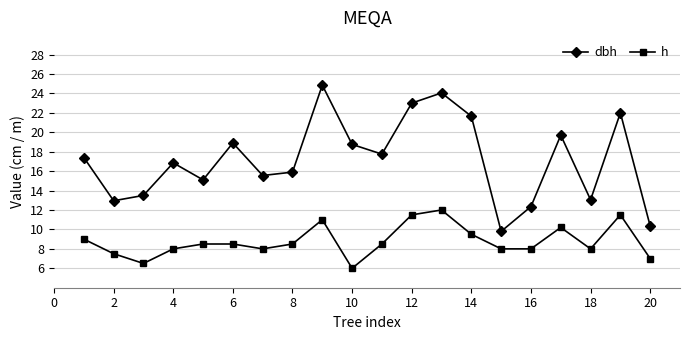

True or false: h has more than 2 points higher than both neighbors.

True